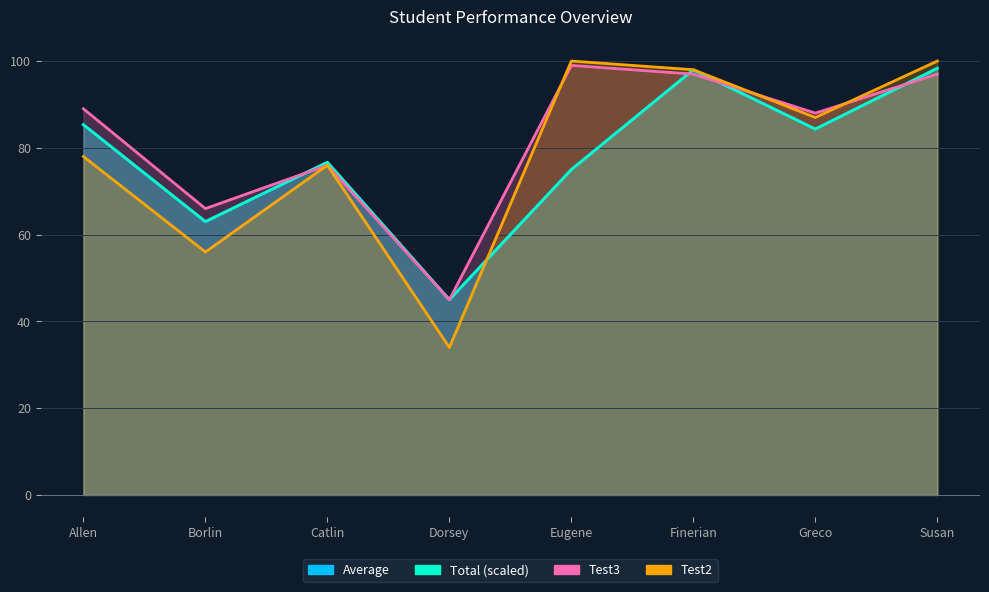

Does the chart display data point markers on the line(s)?

No